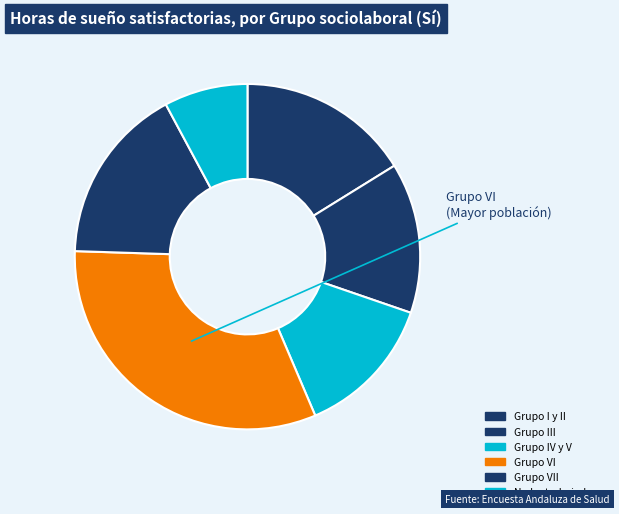

Does Grupo IV y V represent more than half of the total?

No